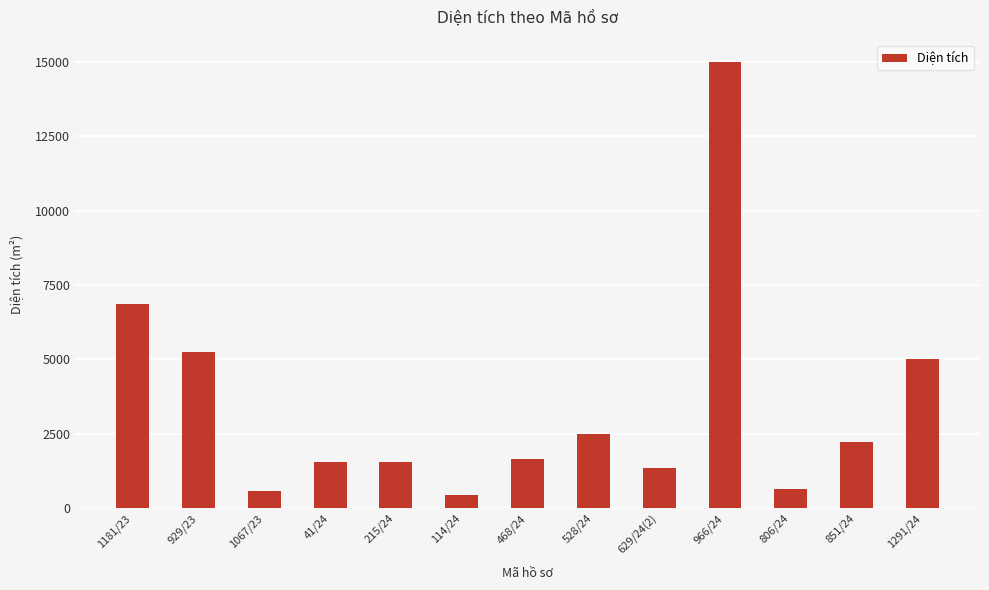

What is the change in value from 929/23 to 966/24?

+9740.3